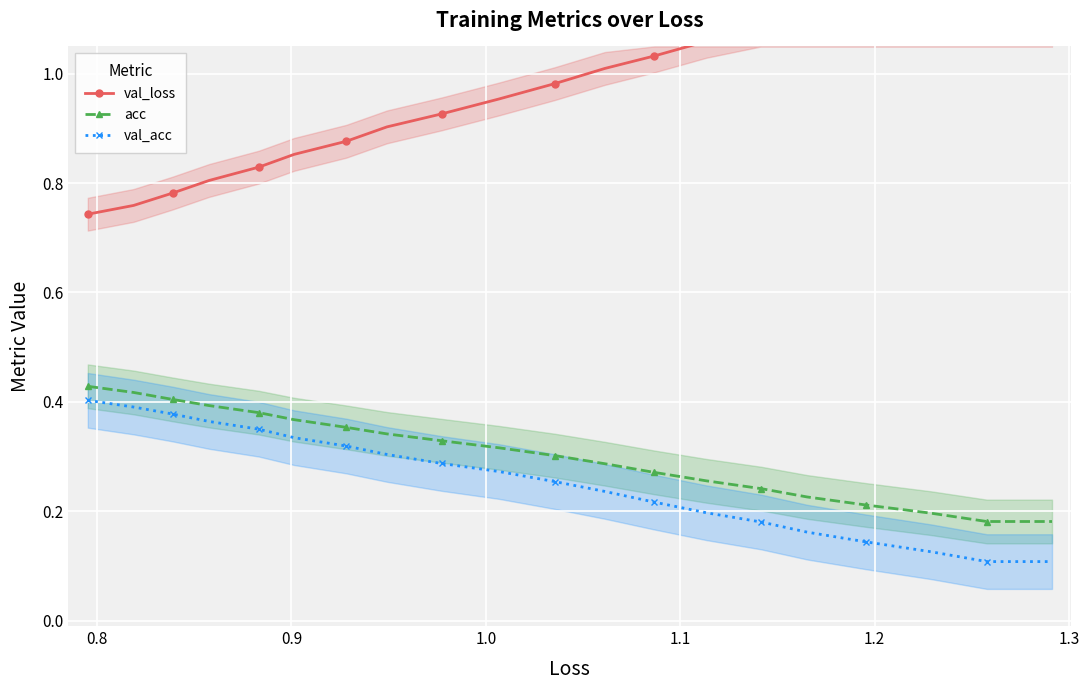

How many data points does each series have?

20